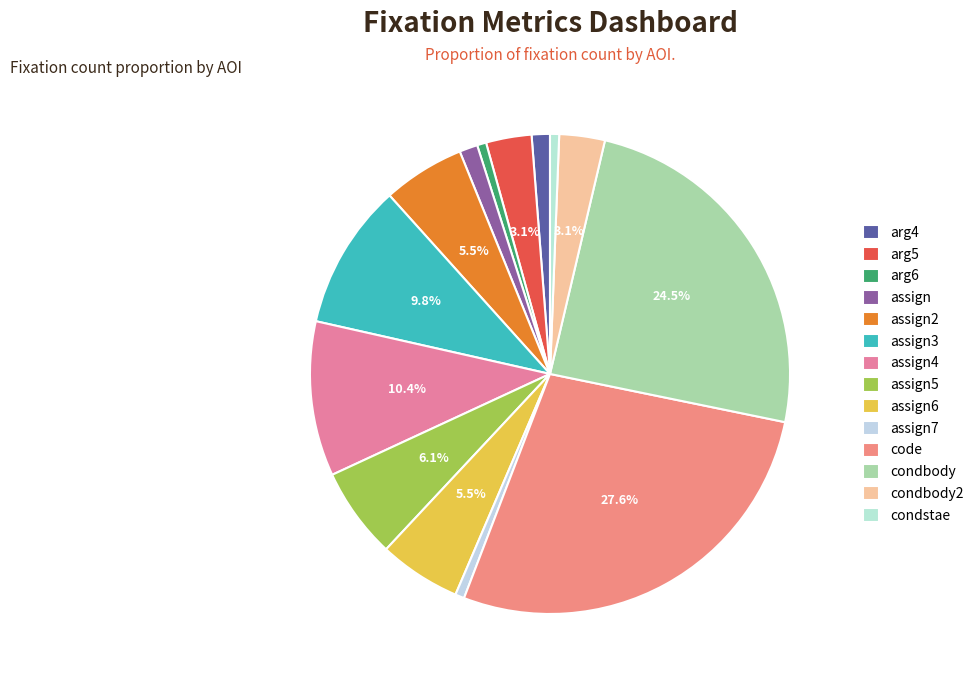

What is the smallest slice in the pie chart?

arg6